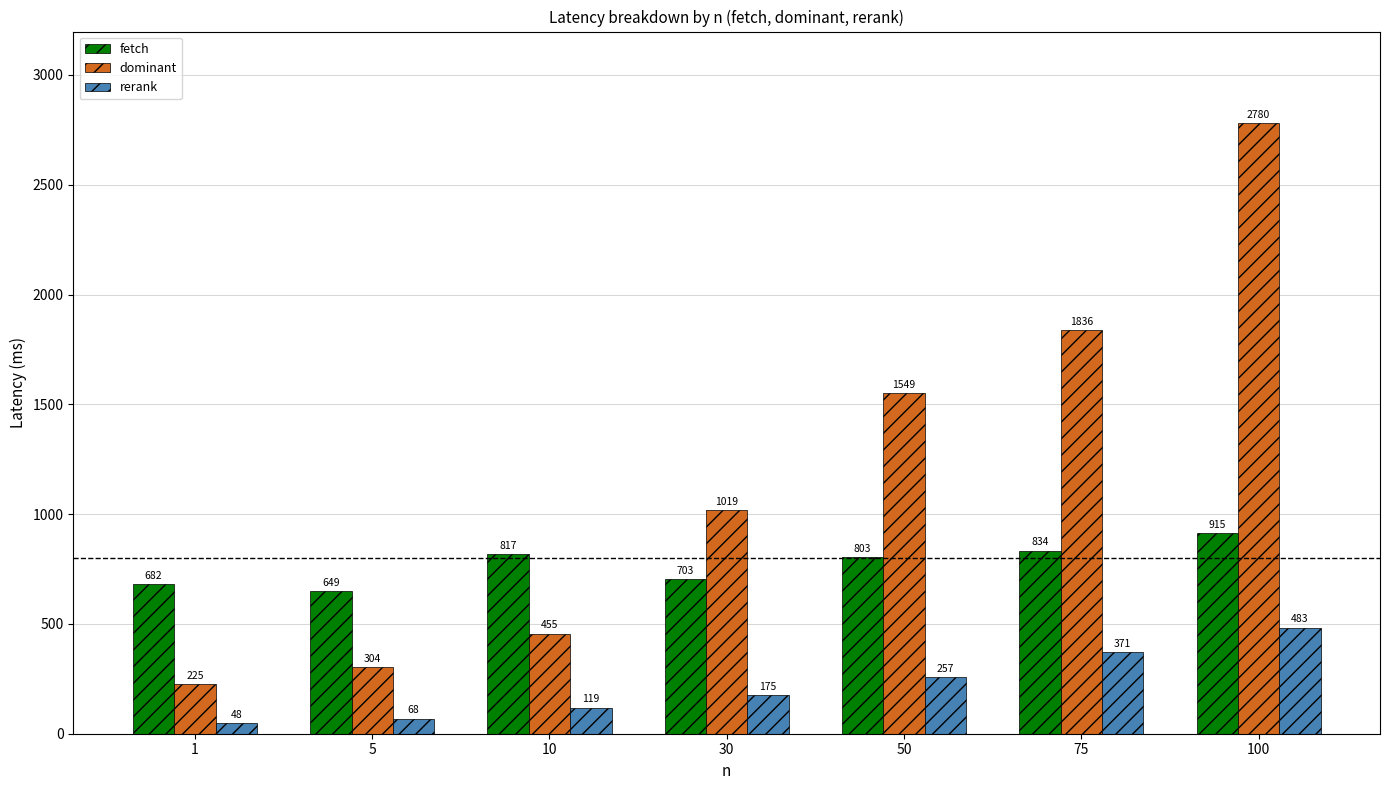

Rank the series by their average value, from lowest to highest.

rerank, fetch, dominant